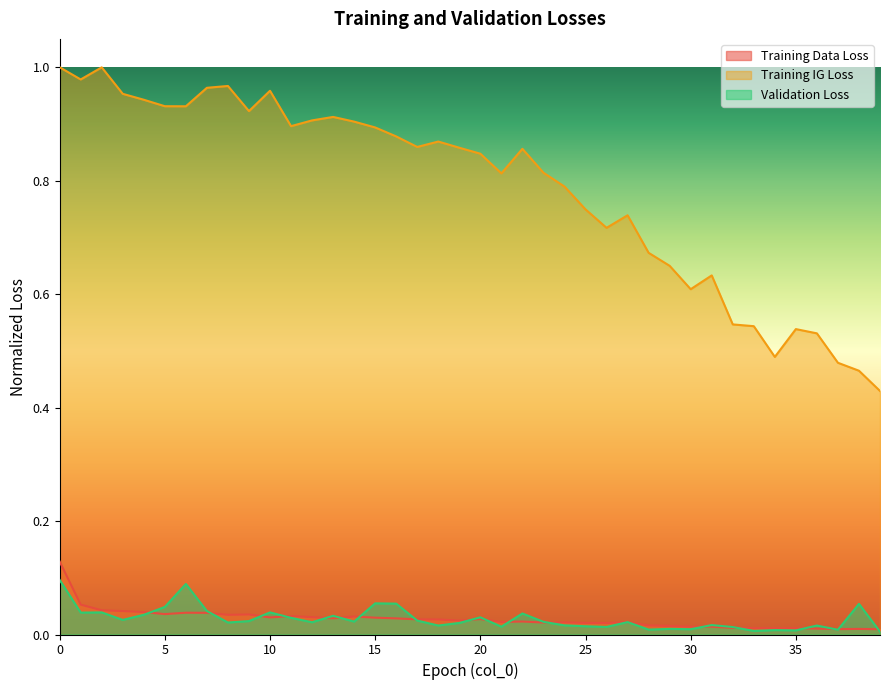

List the labels in order of Validation Loss value, largest first.

0, 6, 15, 16, 38, 5, 7, 10, 2, 1, 22, 4, 13, 20, 11, 3, 17, 9, 14, 23, 27, 12, 8, 19, 31, 24, 36, 18, 25, 21, 26, 32, 29, 30, 28, 37, 34, 35, 33, 39